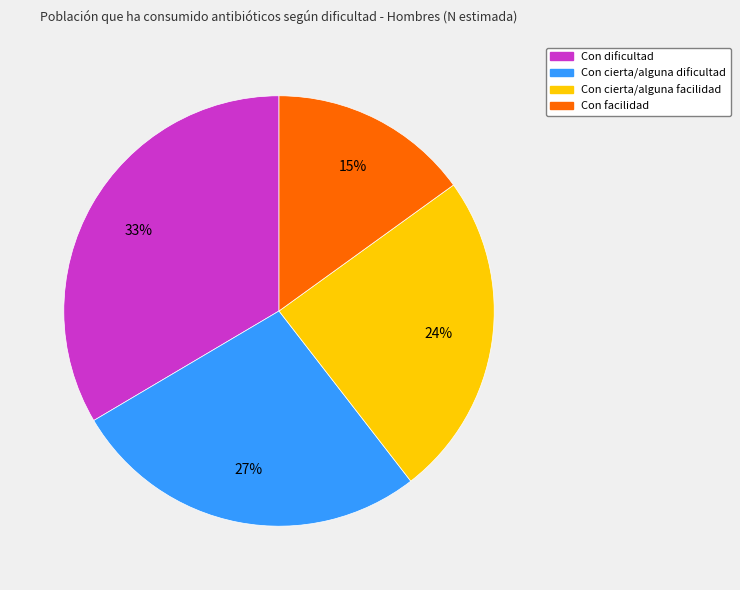

To the nearest percent, what is the combined percentage of Con cierta/alguna dificultad and Con facilidad?

42%